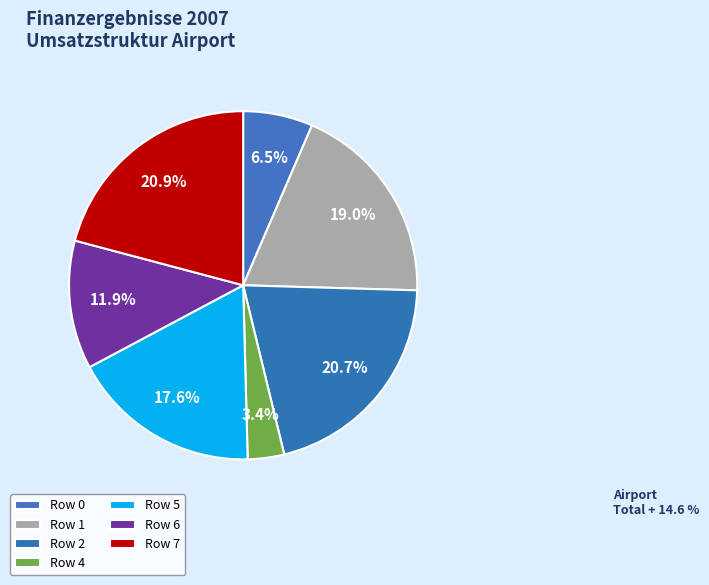

The Row 2 slice represents 7% of the pie. True or false?

False